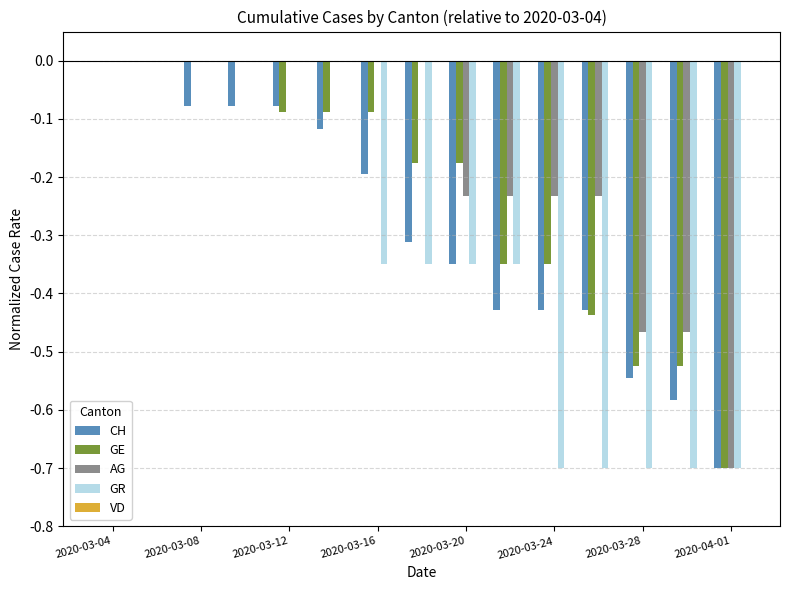

Which series has the largest total across all categories?

AG